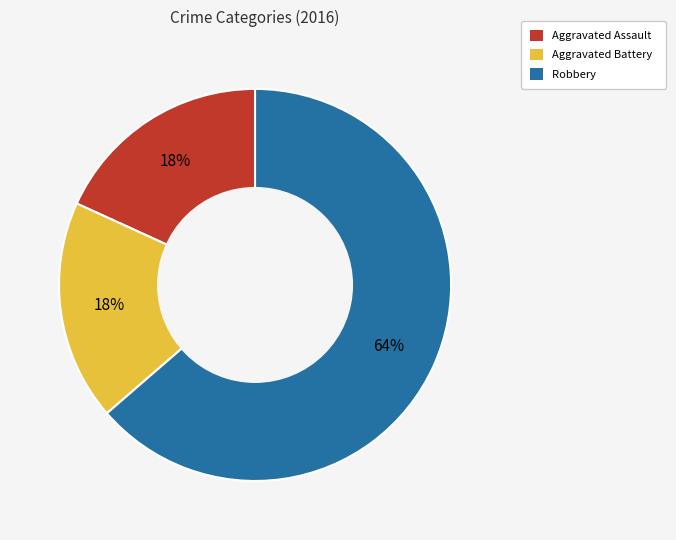

The Aggravated Assault slice represents 18% of the pie. True or false?

True